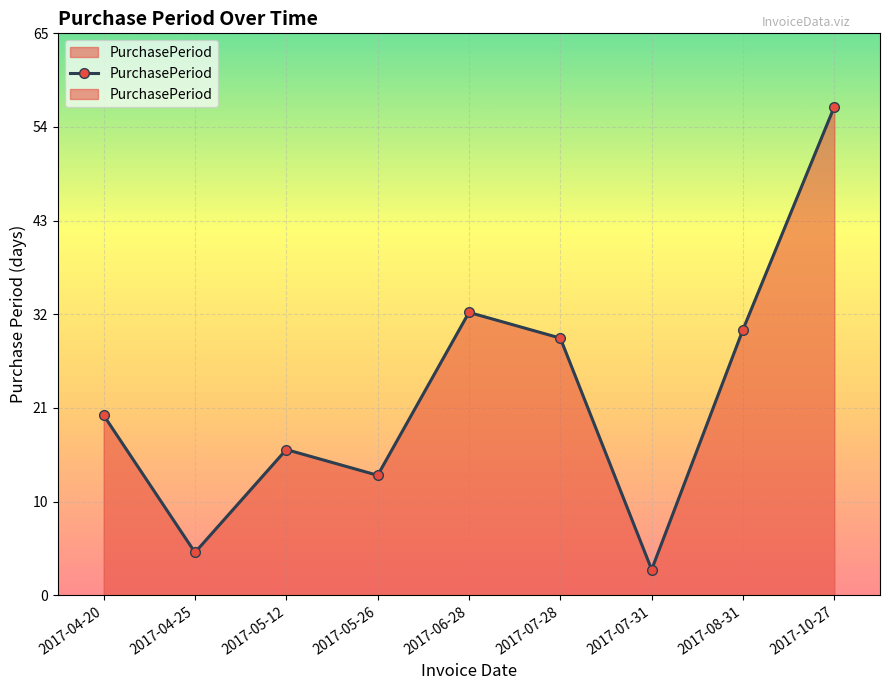

What is the change in value from 2017-05-12 to 2017-06-28?

+16